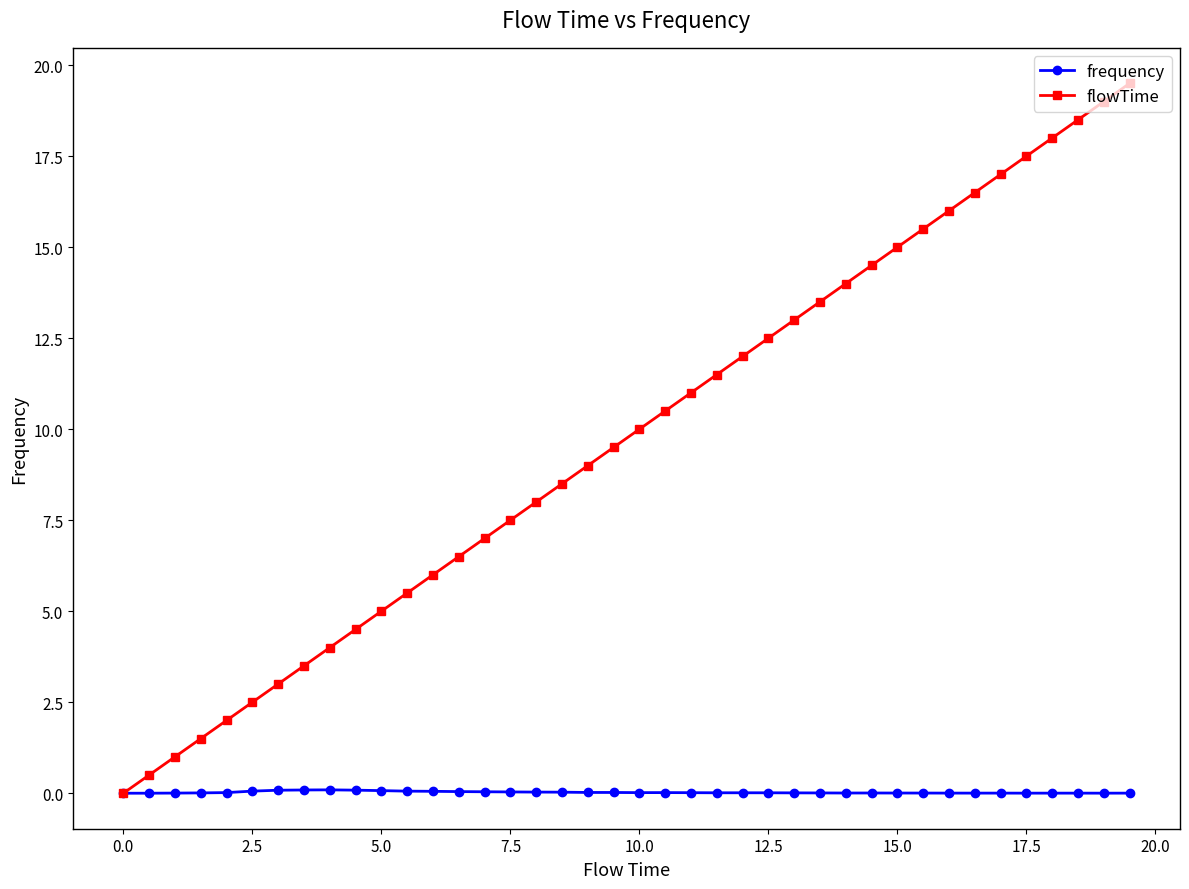

Which series has the widest spread of values?

flowTime